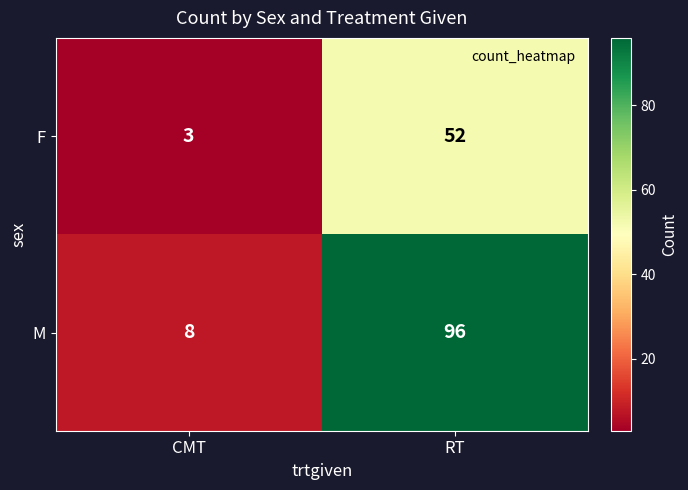

What is the lowest value of the F series?

3